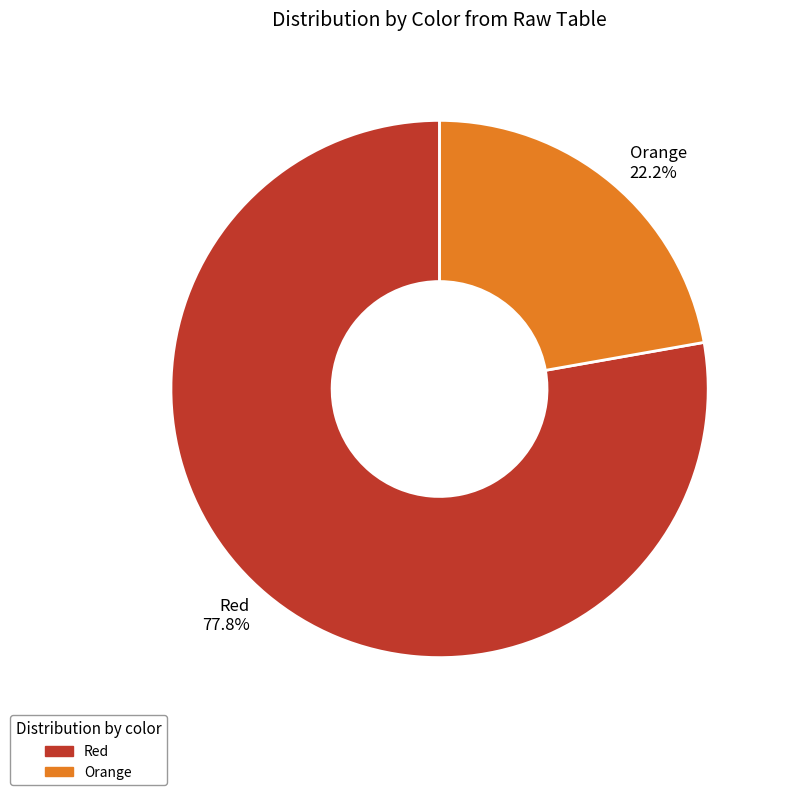

Which category has the biggest portion of the pie?

Red